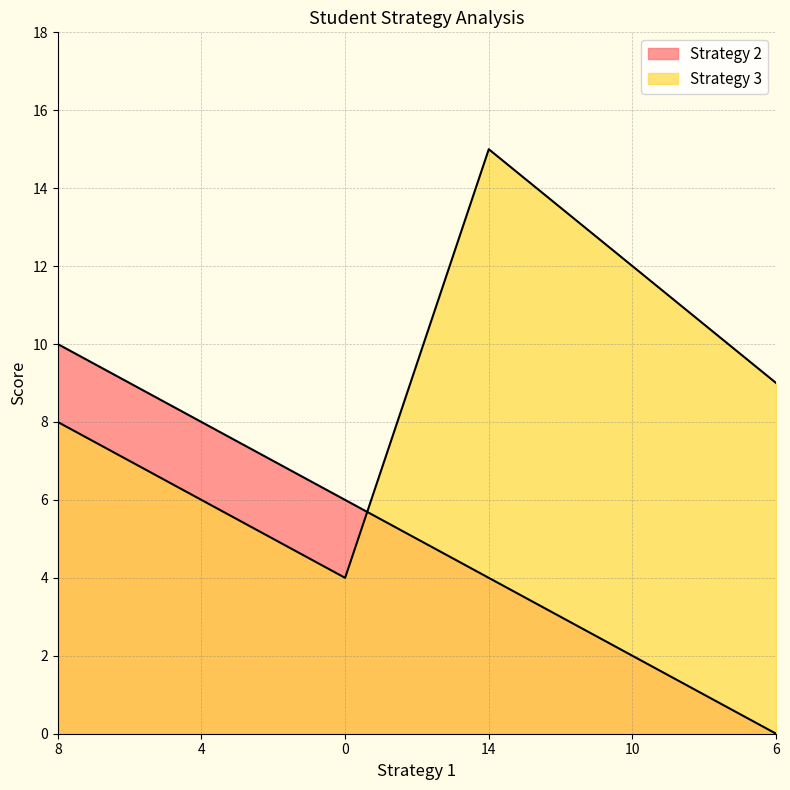

True or false: Strategy 2 and Strategy 3 cross at least once.

True